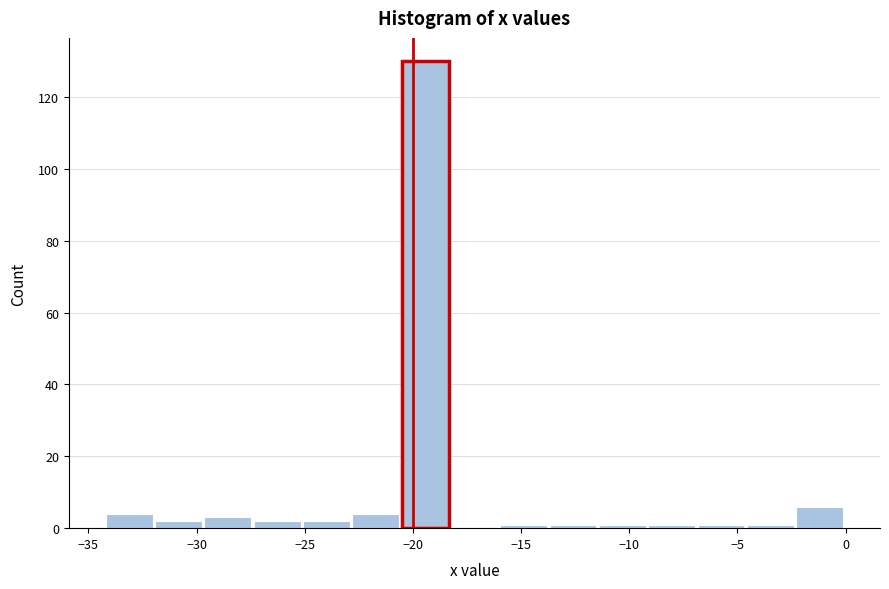

How tall is the bar that spans -2.5 to 0.0 on the x-axis? Neither the bar edges nor the heights are printed on the chart, so give them approximately, as read against the axes.

6